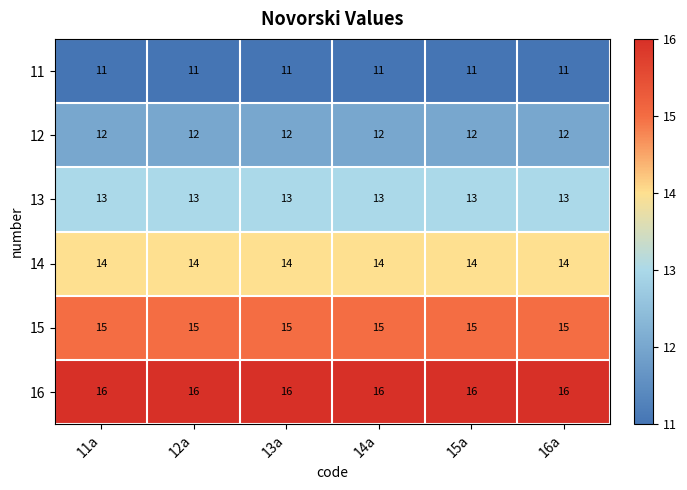

How many categories are shown in the chart?

6